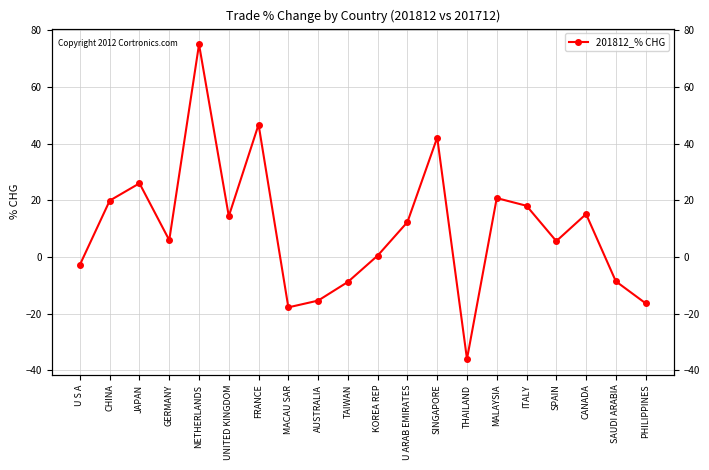

The value at MALAYSIA is 5.3. True or false?

False